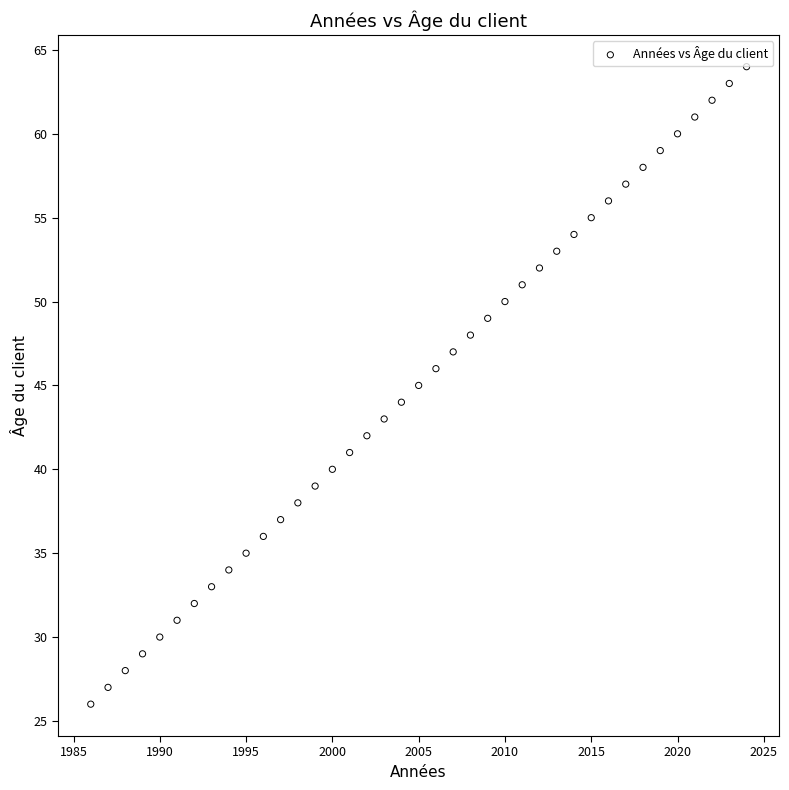

What is the range of Y values (max minus min)?

38